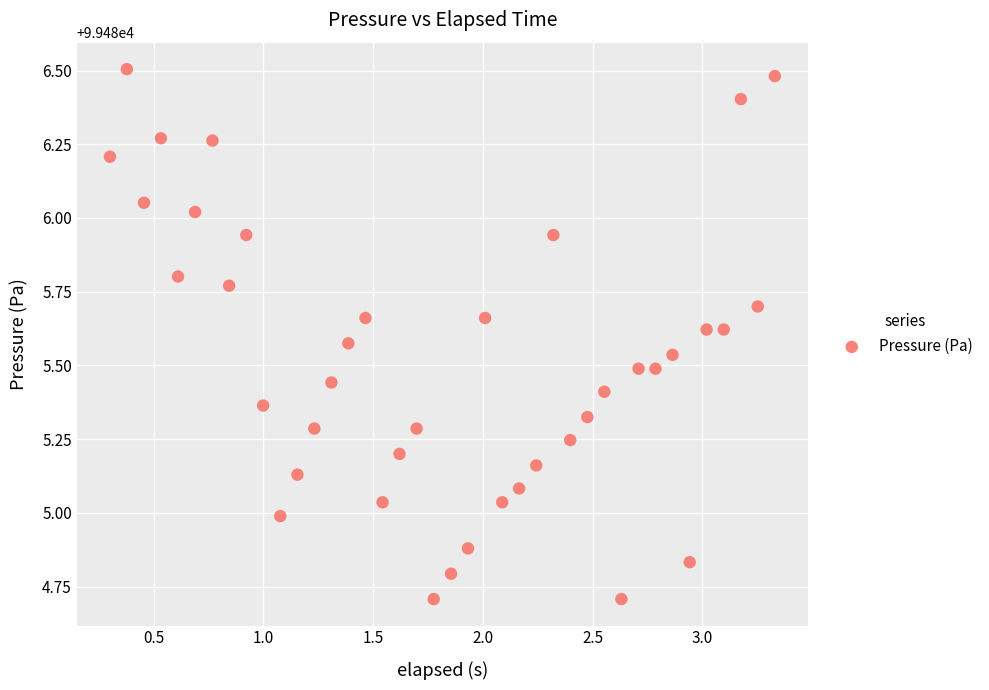

What is the range of X values (max minus min)?

3.0